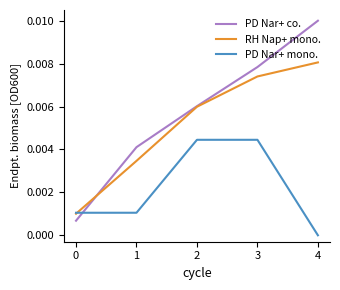

Is it true that PD Nar+ mono. equals 0.0 at 0?

True